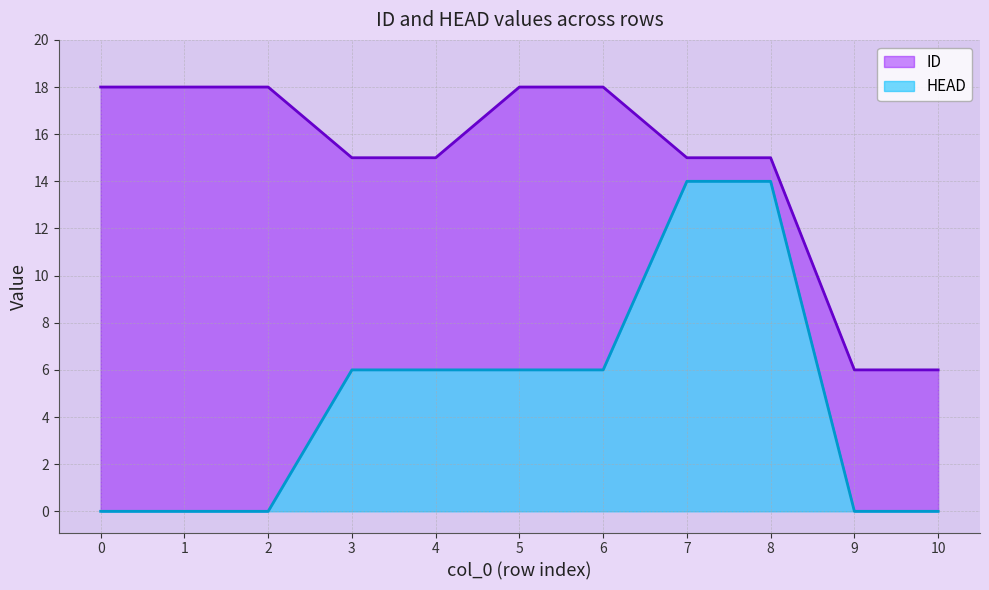

What are all the series names shown in the legend?

ID, HEAD